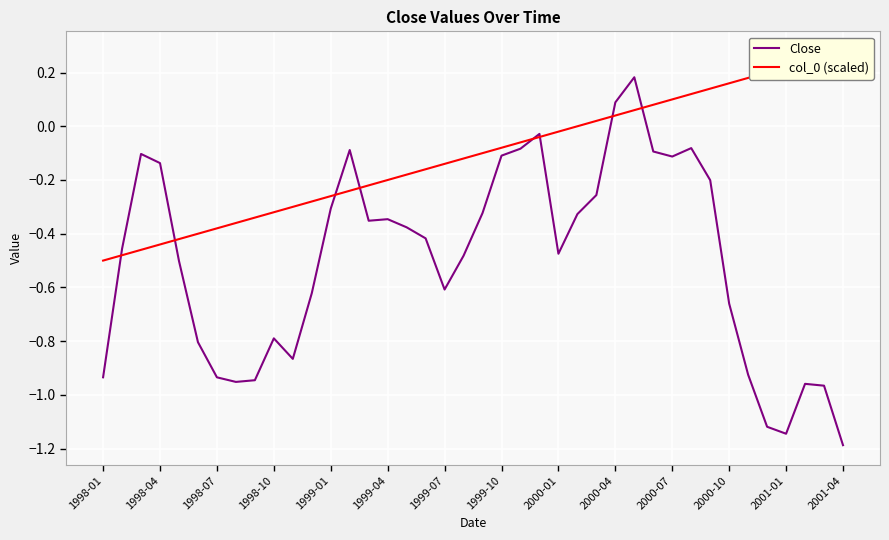

What is the total value across all series at 14?

-0.6